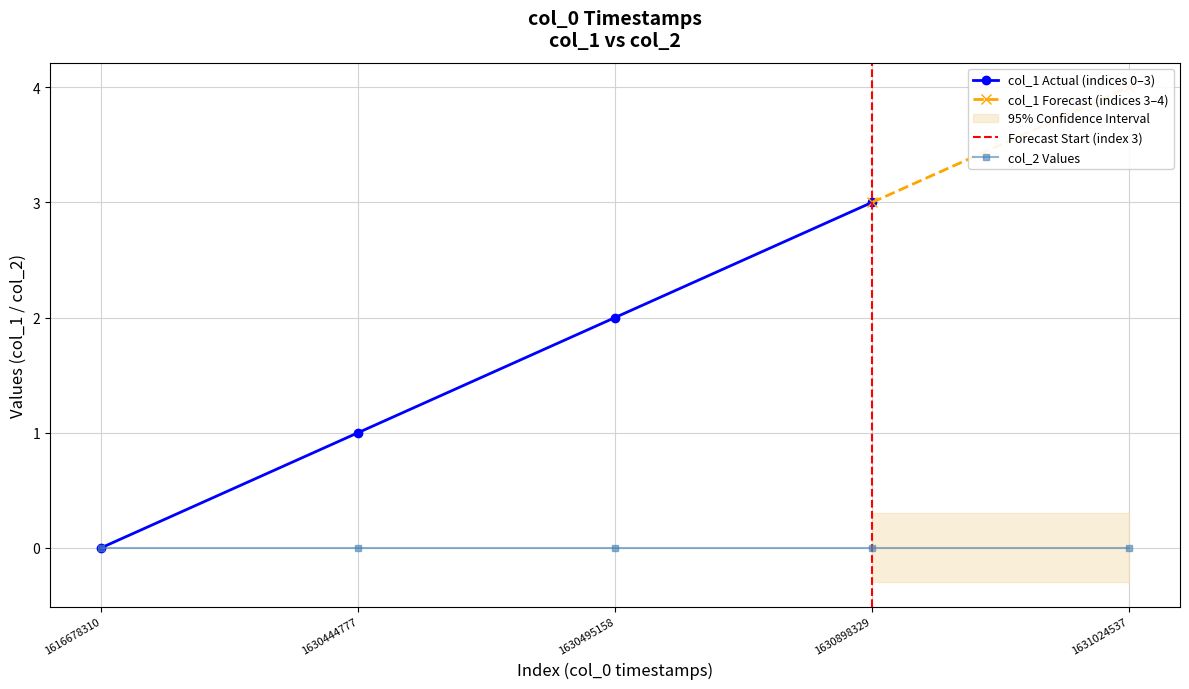

Is this an area chart (filled region under the line)?

No